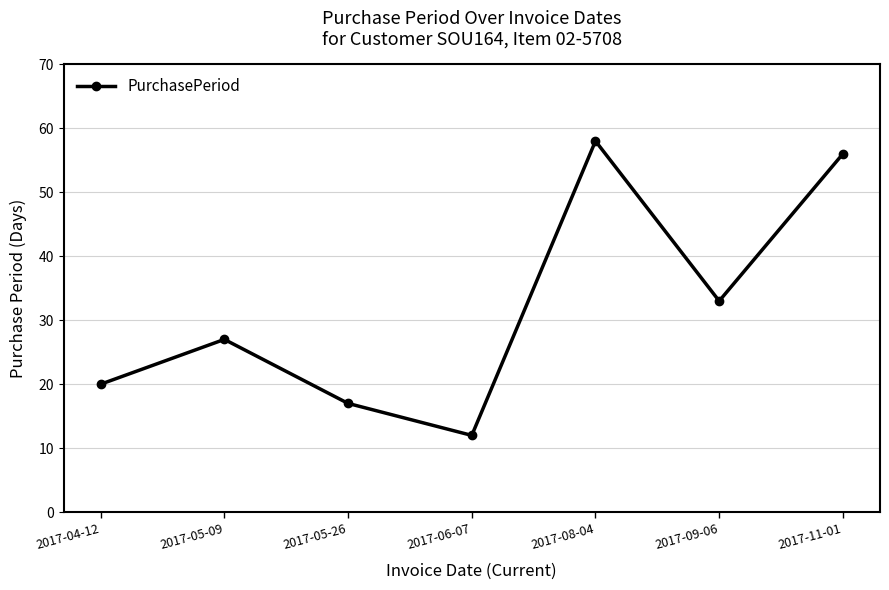

How many values are below 27?

3